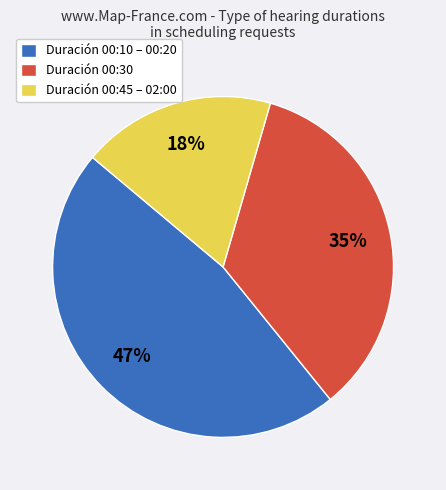

To the nearest percent, what portion does Duración 00:10 – 00:20 represent?

47%